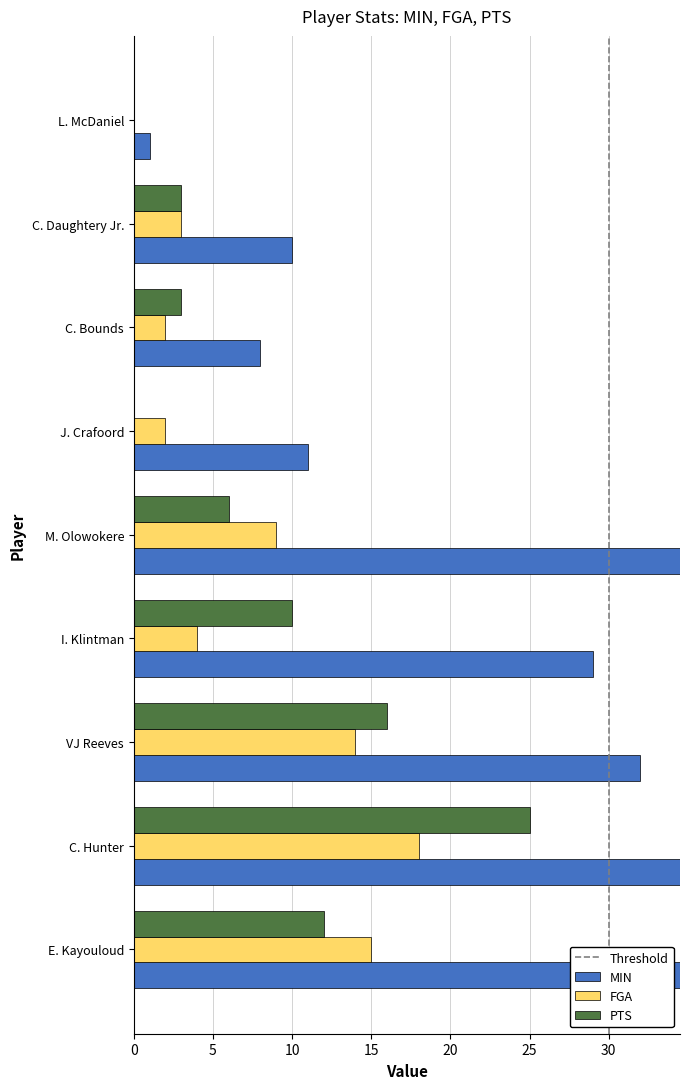

What is the value of the MIN bar at the 3rd from the left?

32